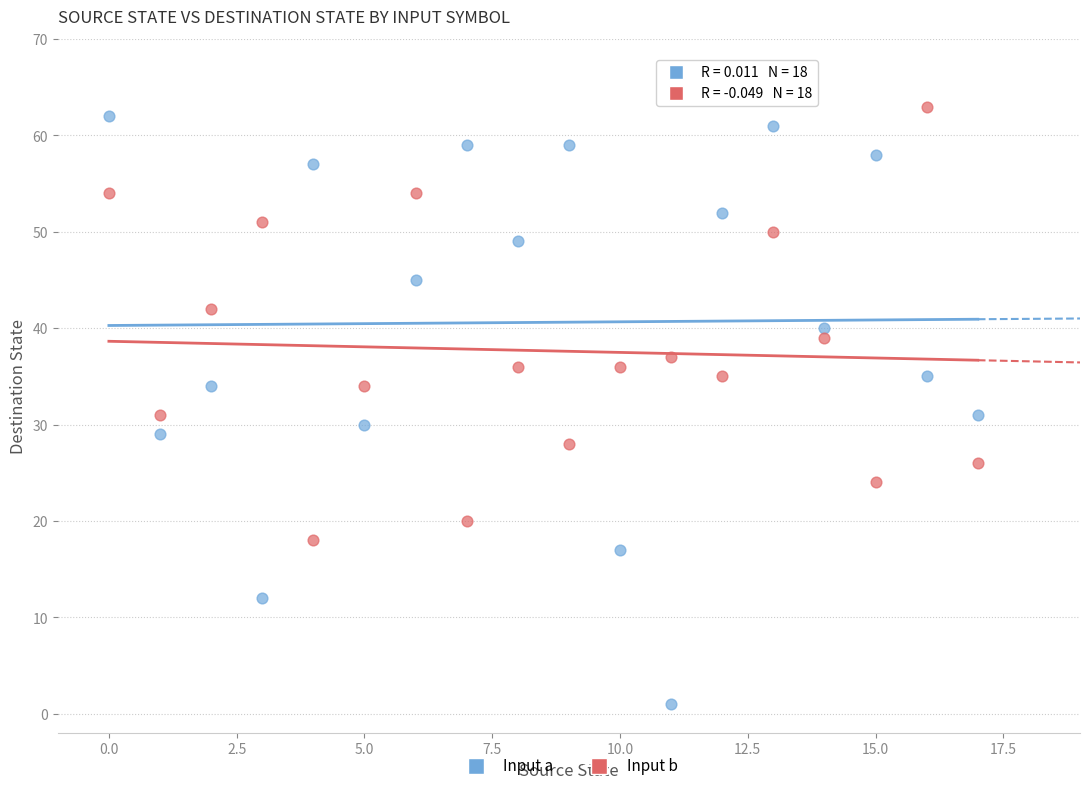

What are all the series names shown in the legend?

Input a, Input b